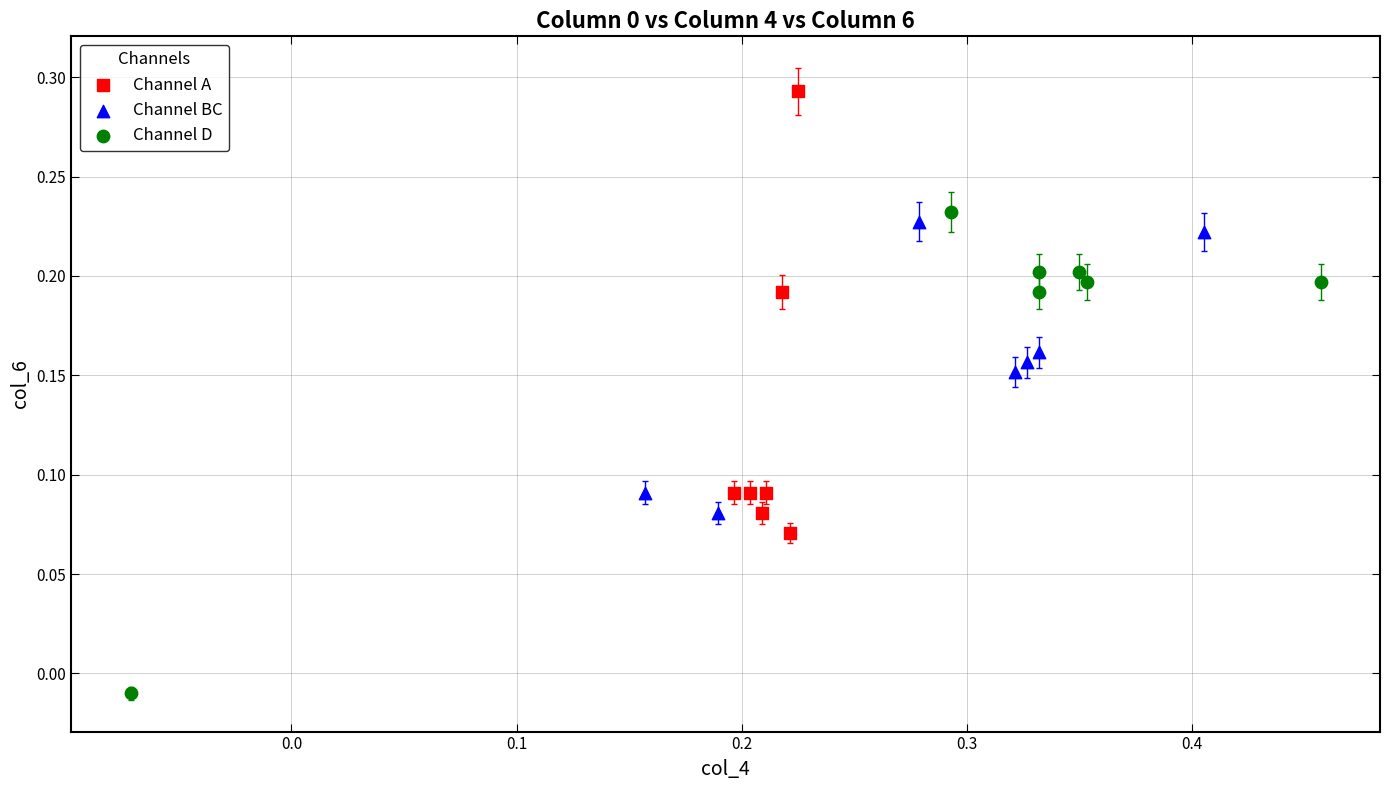

Which series reaches the maximum Y coordinate?

Channel A